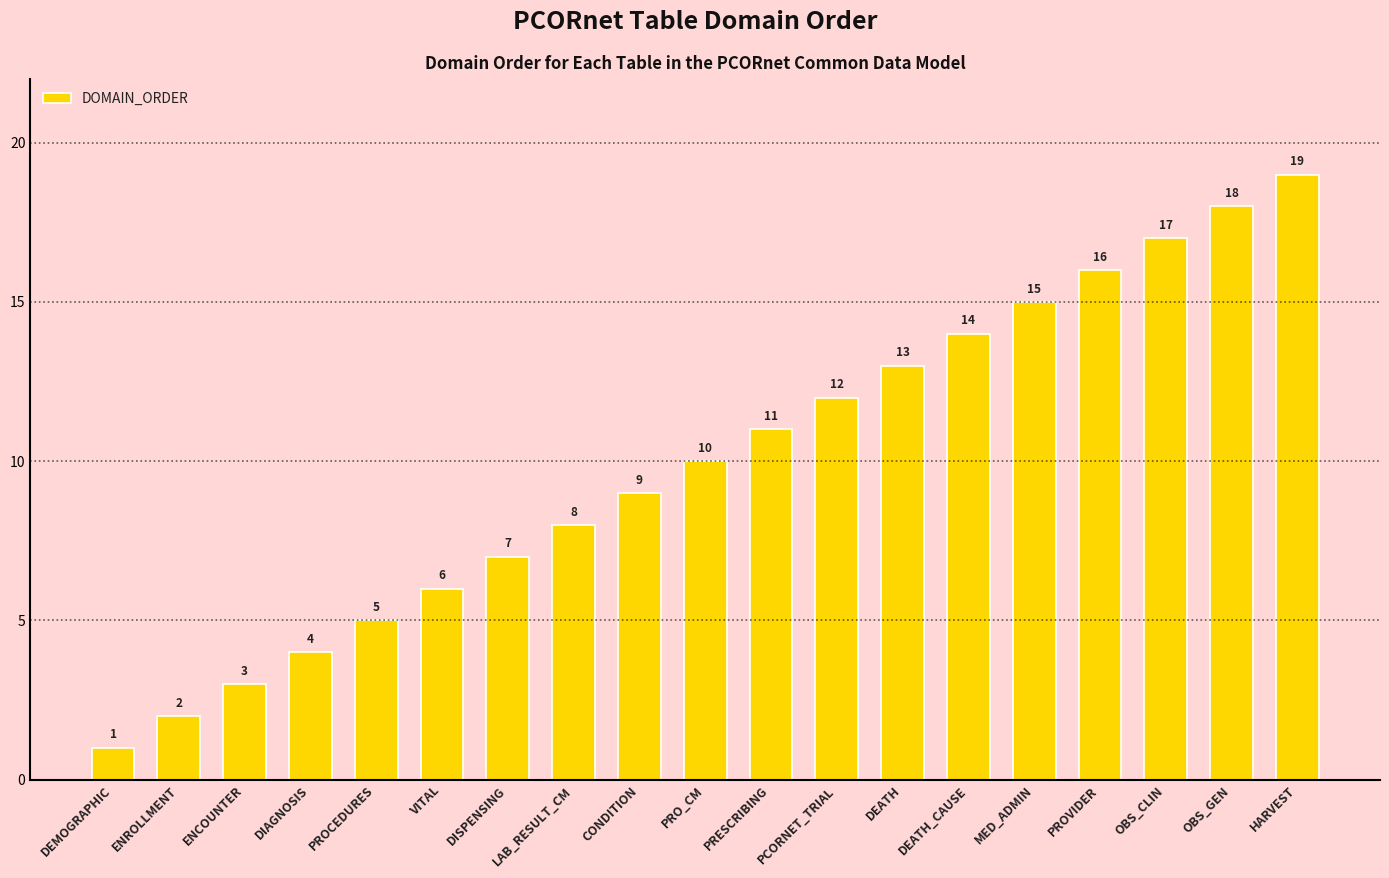

What is the change in value from DISPENSING to DEATH_CAUSE?

+7